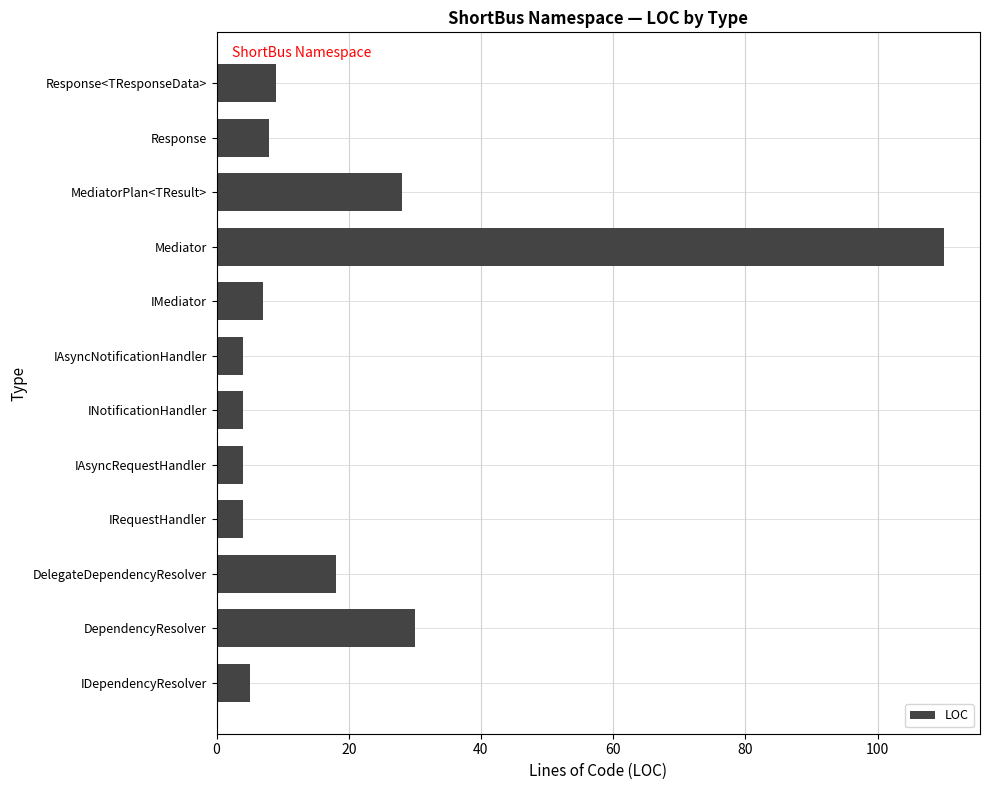

What is the ratio of the value at DelegateDependencyResolver to the value at IDependencyResolver?

3.6